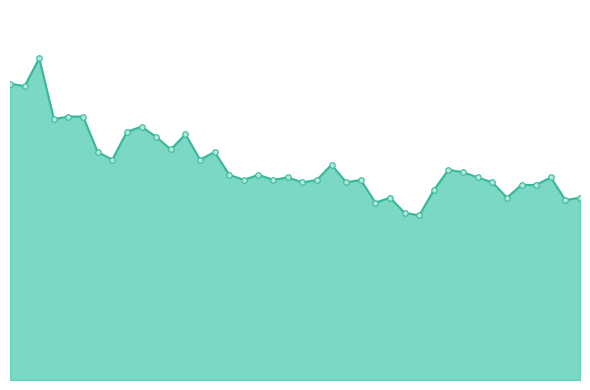

What is the label of the 24th point from the right?

2020-06-16